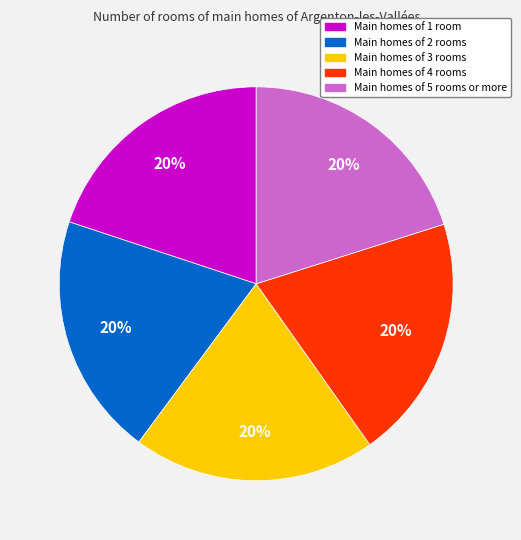

To the nearest percent, what is the combined percentage of Main homes of 3 rooms and Main homes of 4 rooms?

40%